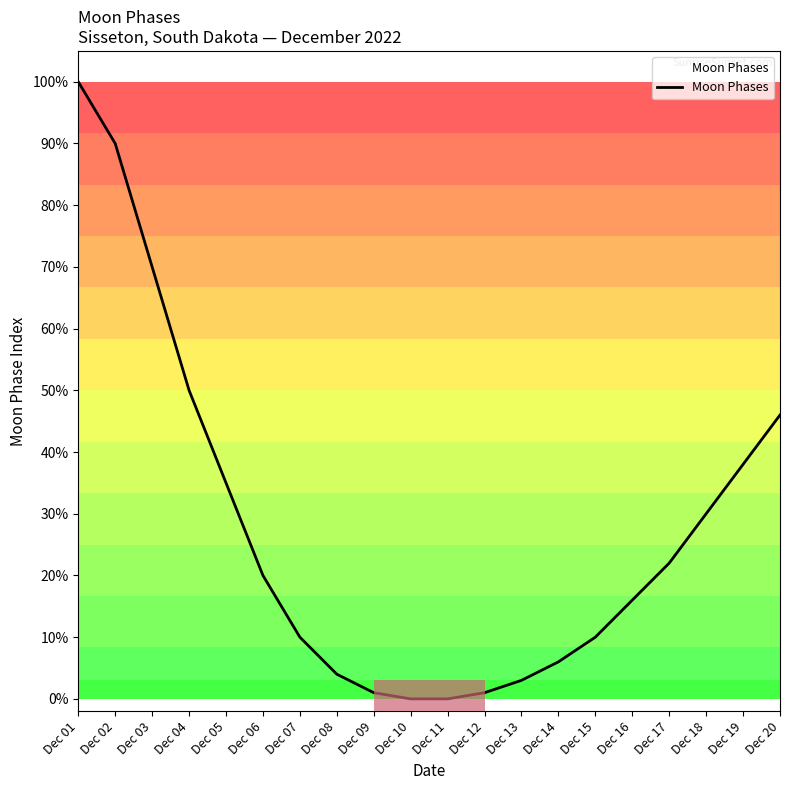

What is the approximate value at Dec 16?

0.2